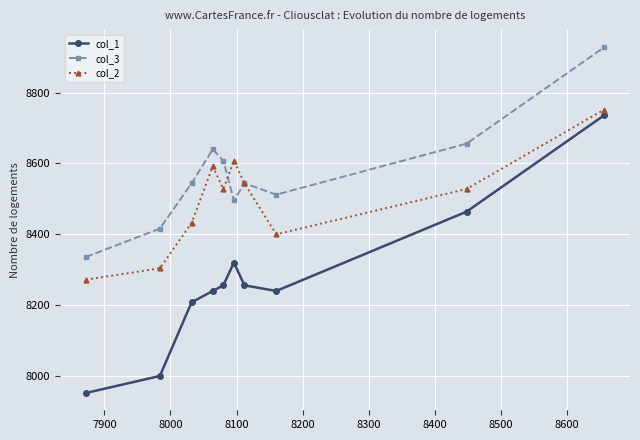

Which series has the largest range (max minus min)?

col_1